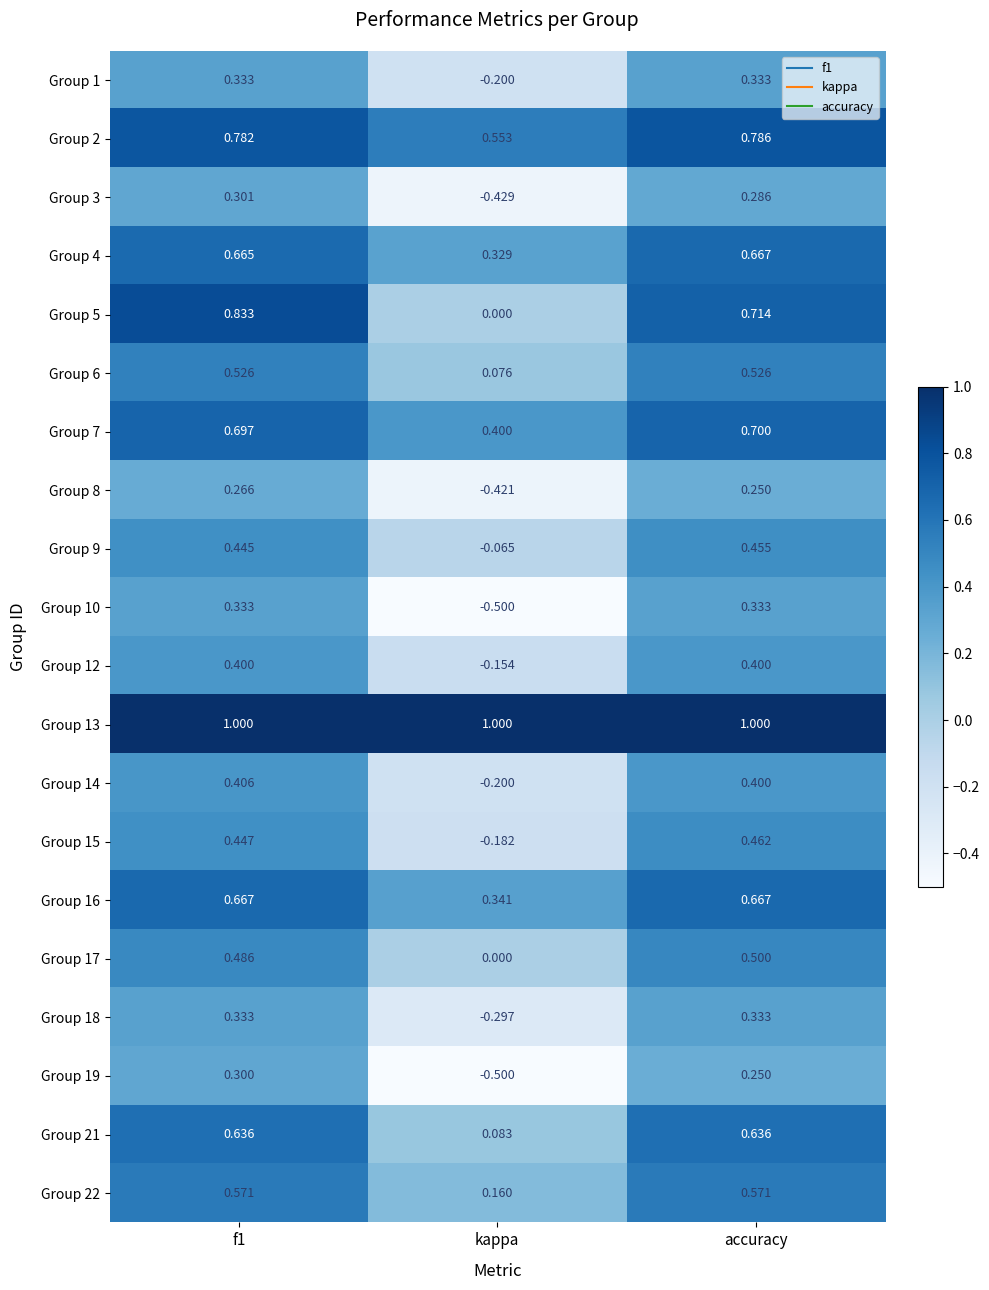

Count the number of data series in this chart.

20